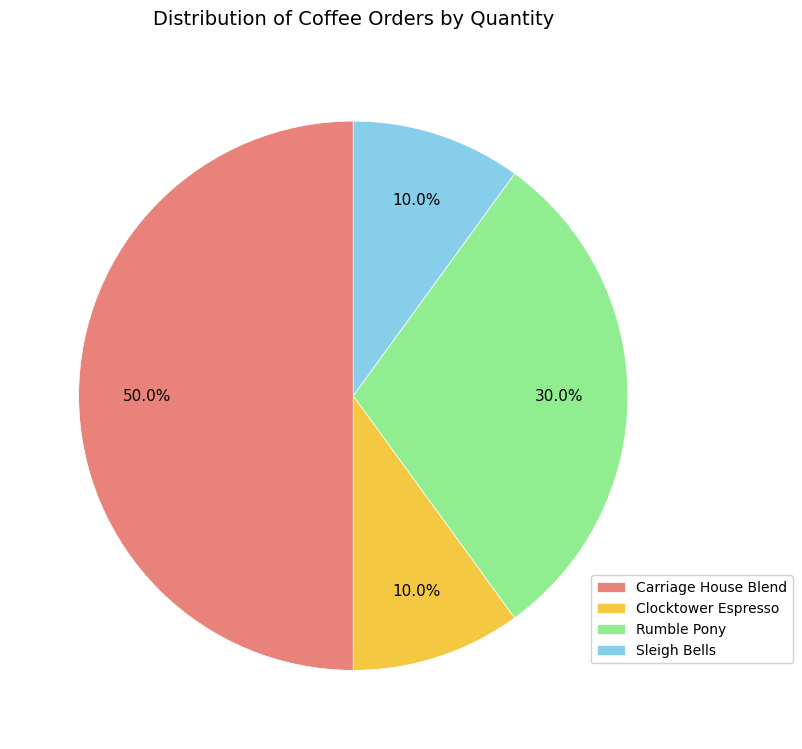

Which category has the biggest portion of the pie?

Carriage House Blend